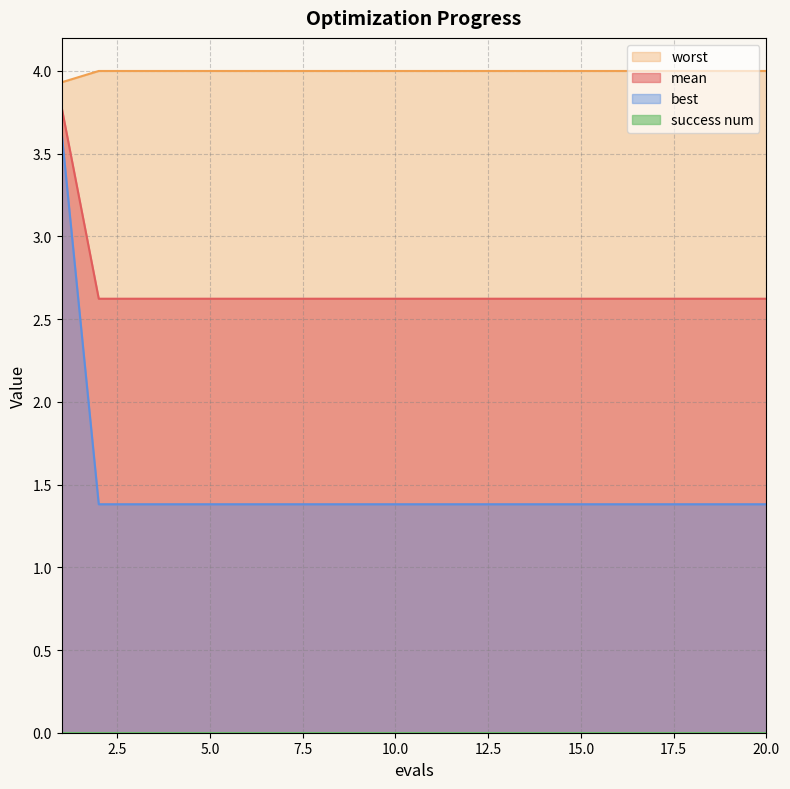

True or false: worst and mean cross at least once.

False